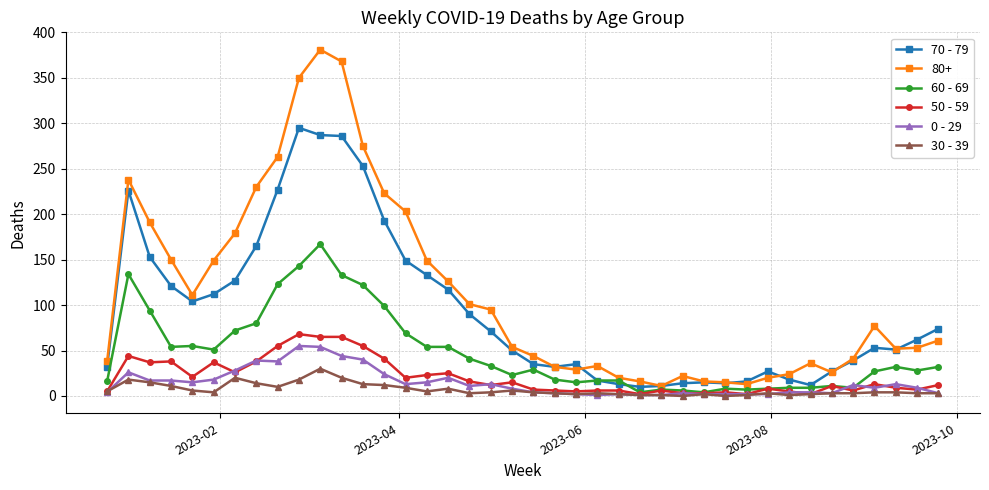

Which series has the largest total across all categories?

80+